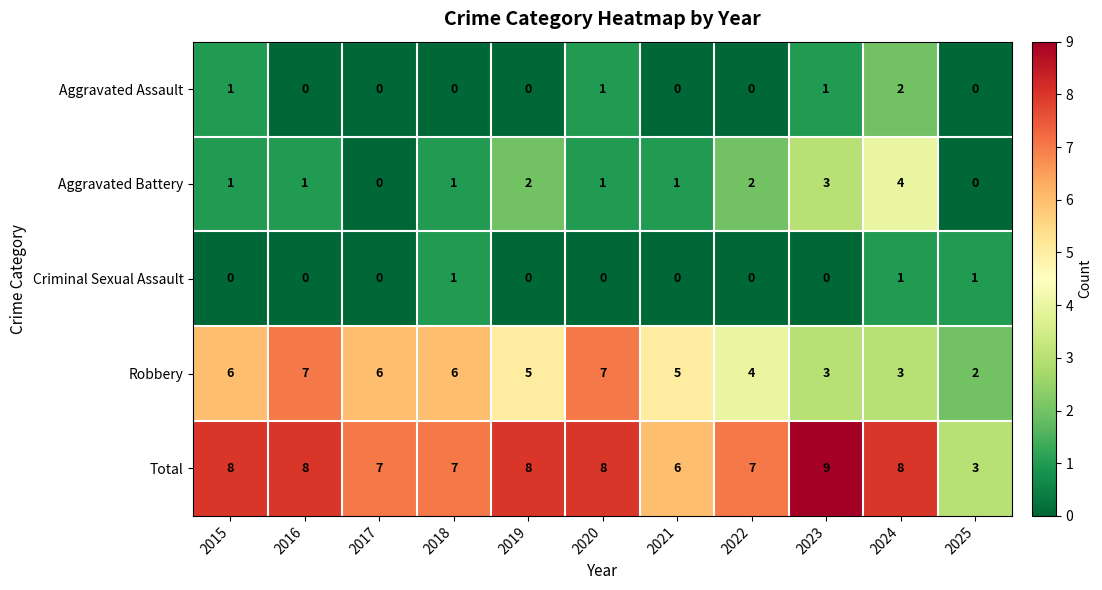

What is the total value across all series at 2021?

12